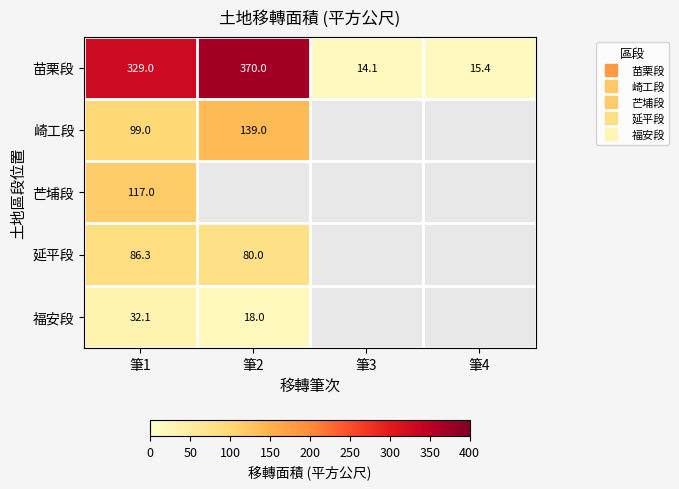

Rank the series at 筆1 from highest to lowest value.

苗栗段, 芒埔段, 崎工段, 延平段, 福安段